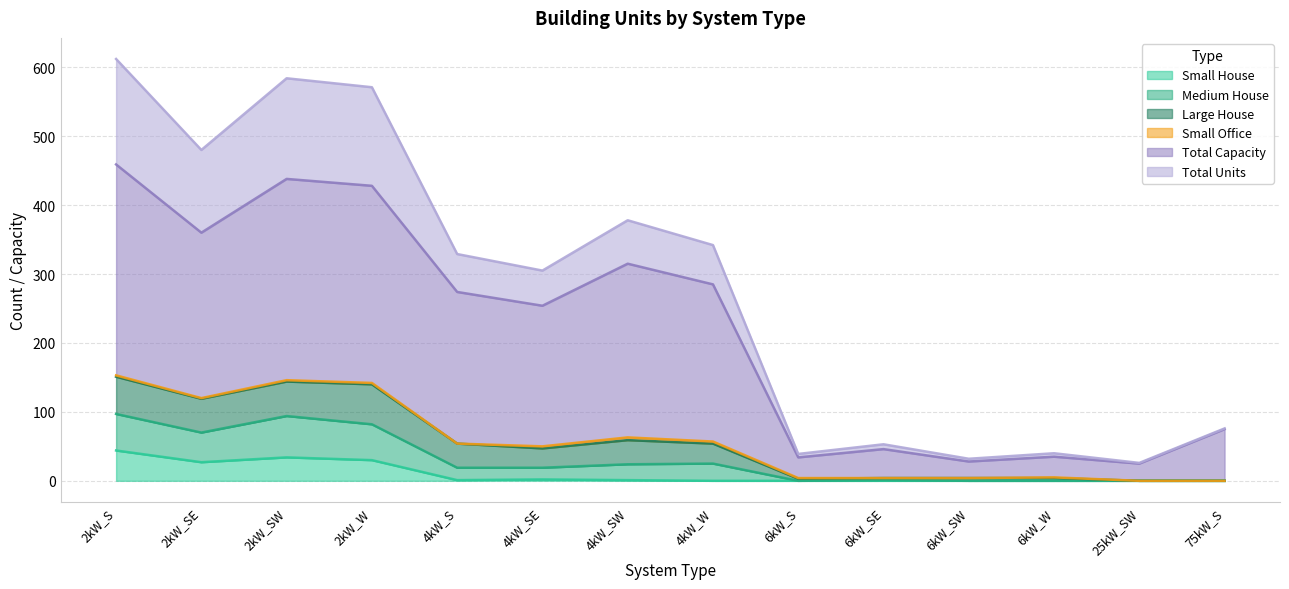

What is the value of the Total Capacity point at the 10th from the left?

46